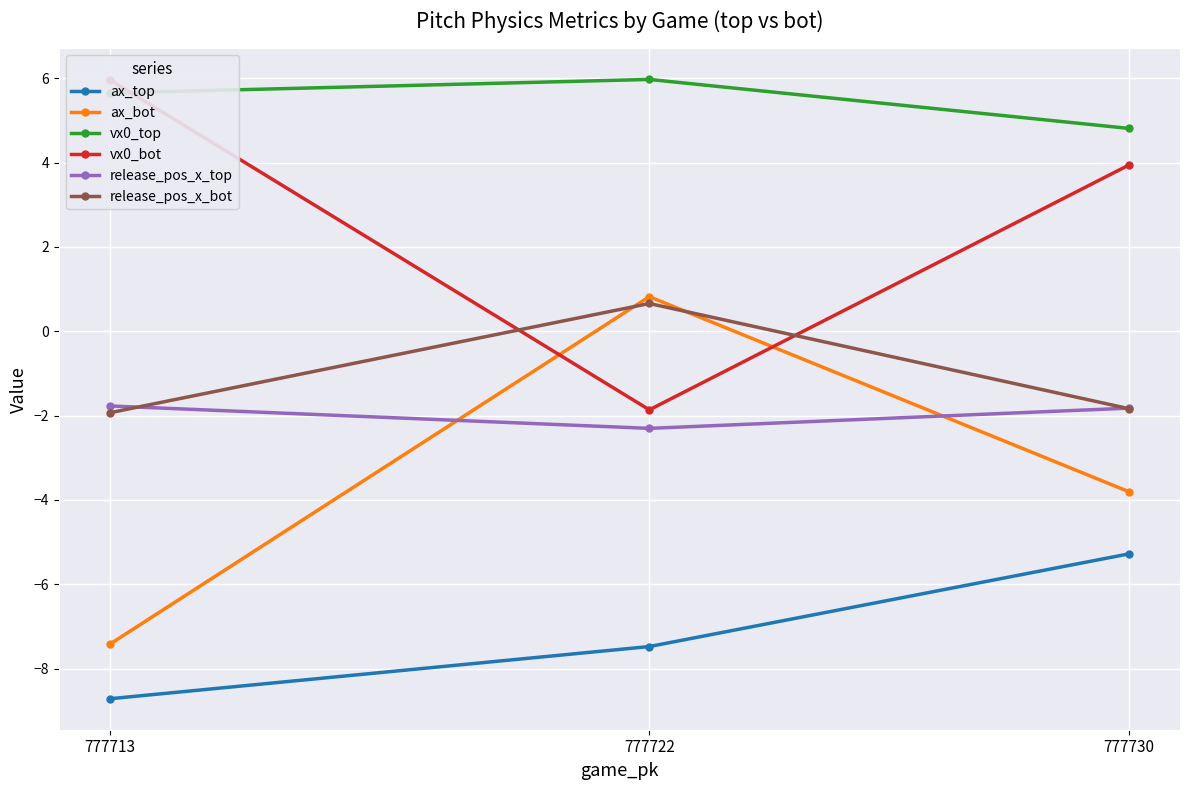

At which category does the chart reach its minimum across all series?

777713